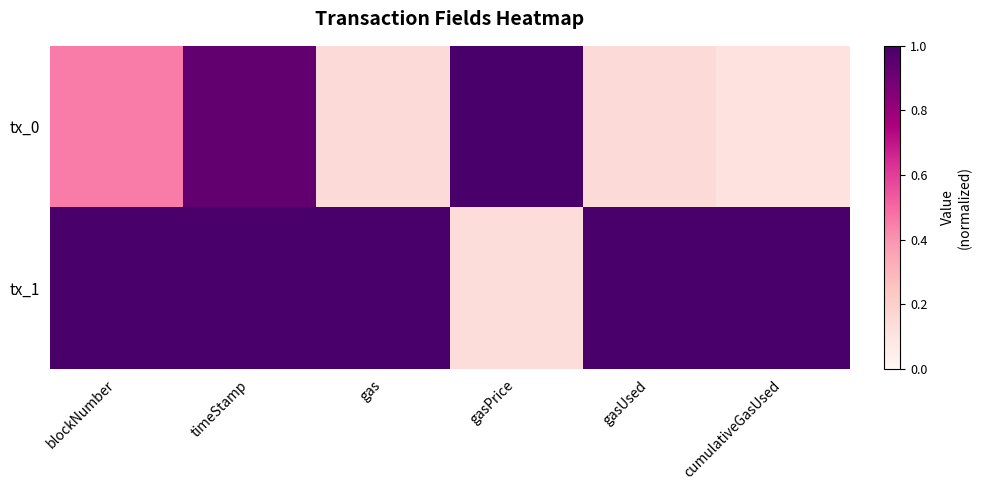

What is the spread (max minus min) of values at cumulativeGasUsed?

0.9